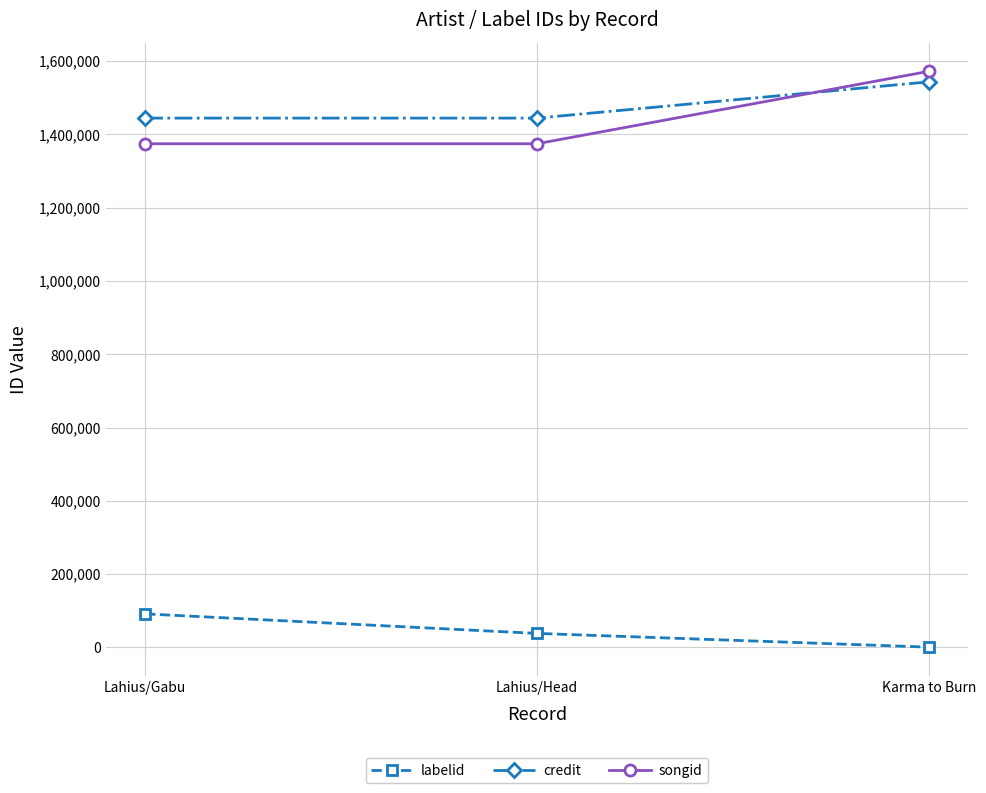

At which category is the sum across all series the highest?

Karma to Burn